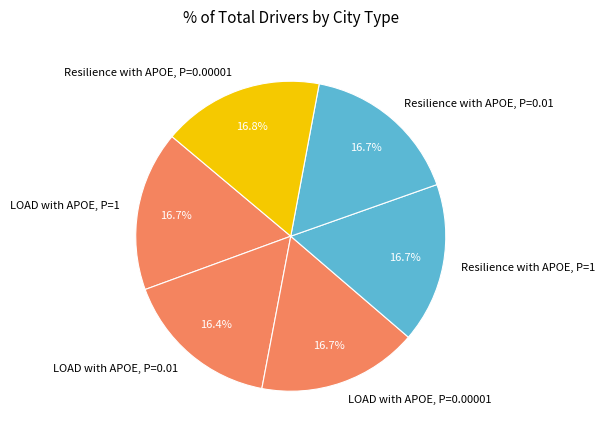

Is LOAD with APOE, P=0.01 the majority of the pie?

No